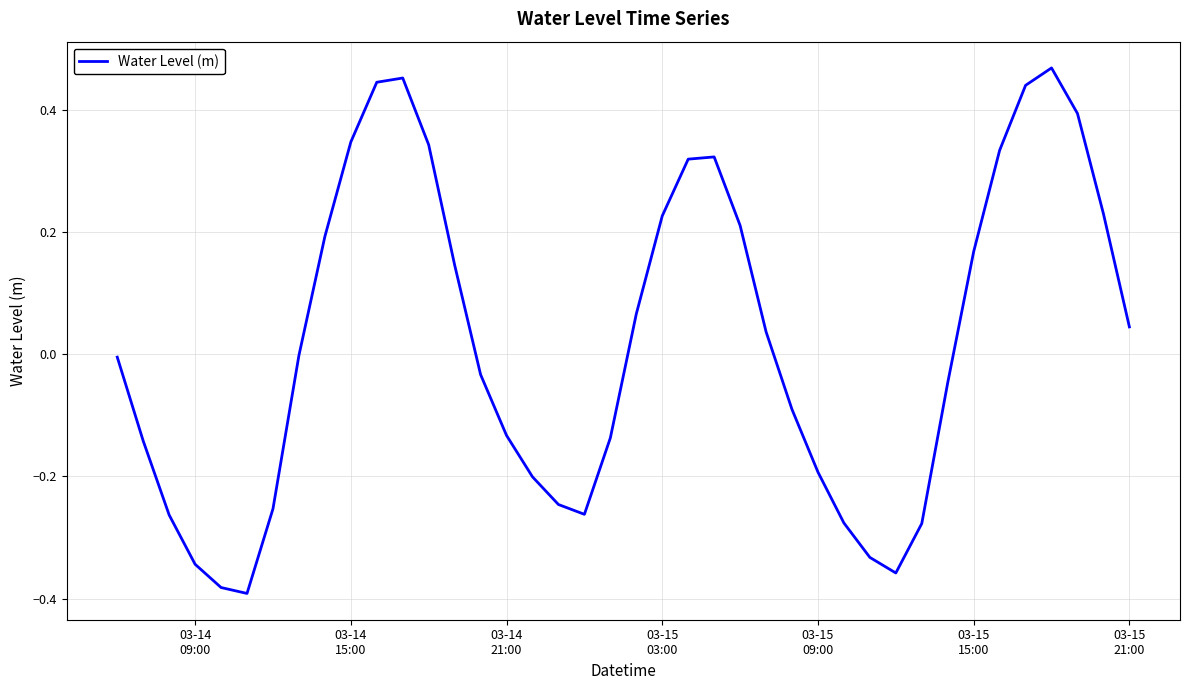

Does the chart have visible grid lines?

Yes